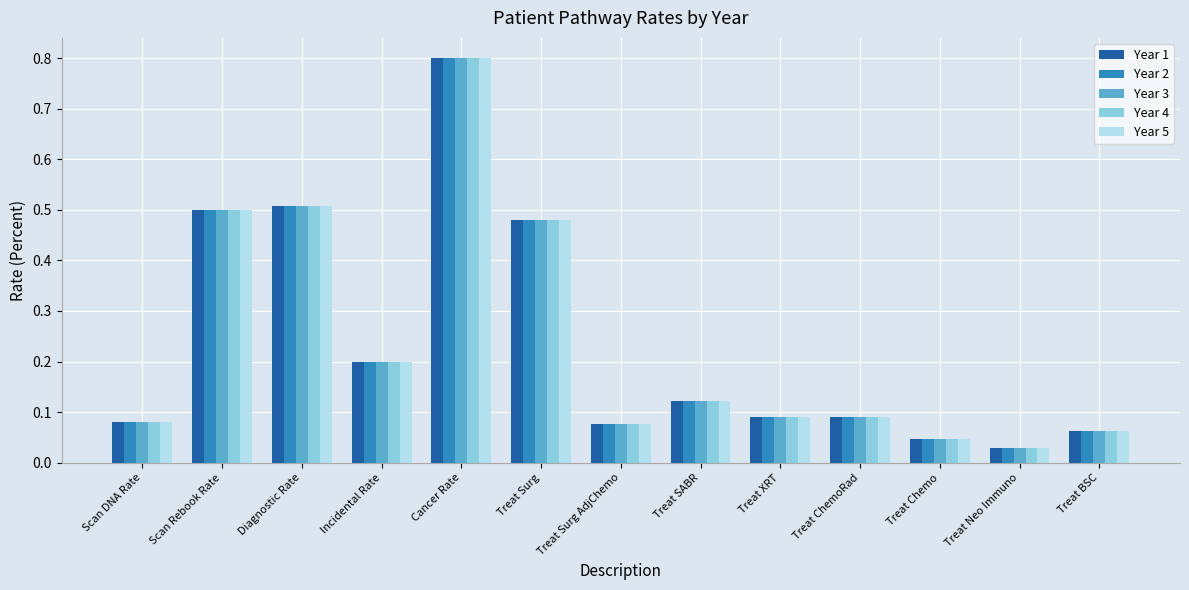

The Year 5 series shows 0.1 at Diagnostic Rate. True or false?

False